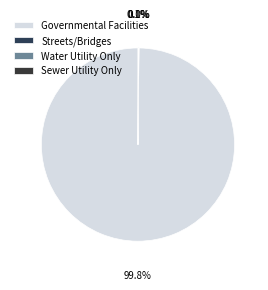

True or false: Governmental Facilities accounts for 100% of the total.

True